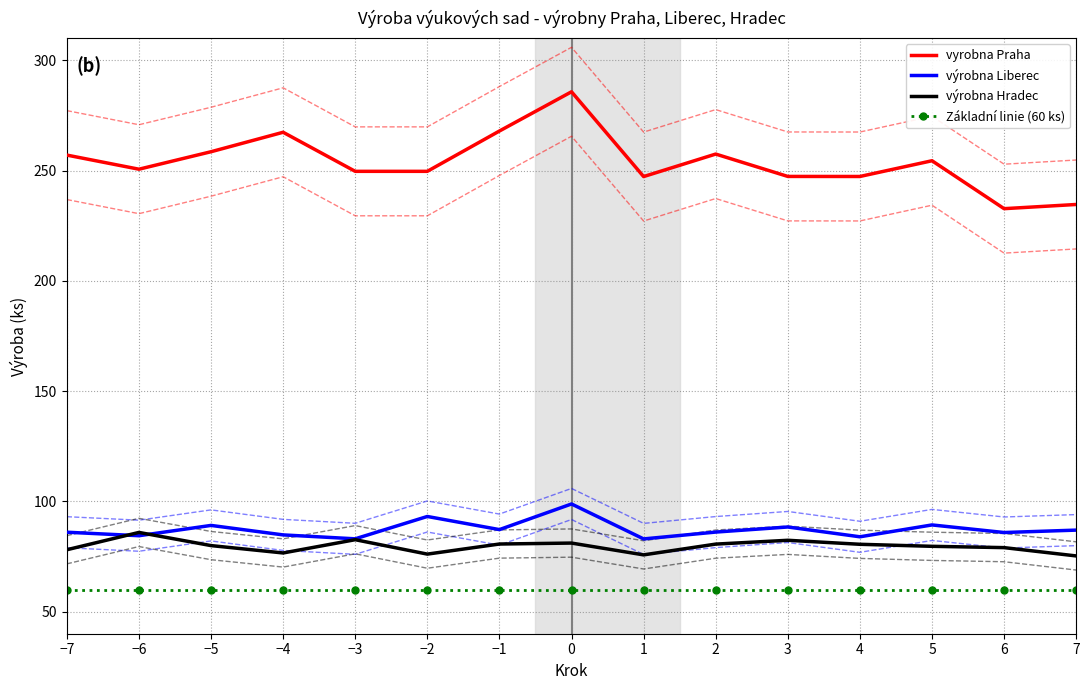

Which category has the lowest value across all series?

−7